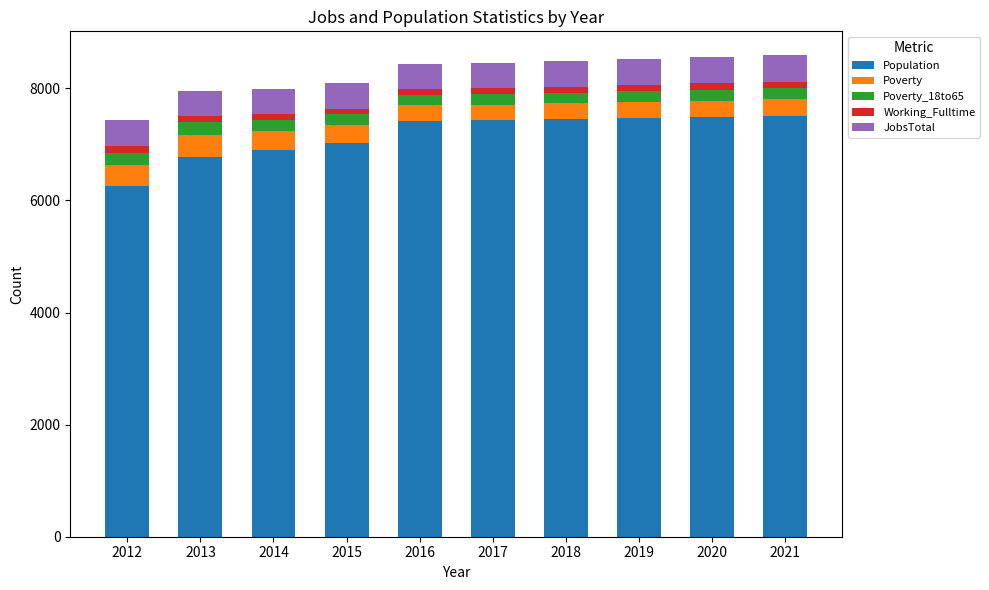

True or false: Population has a value of 7030 at 2015.

True